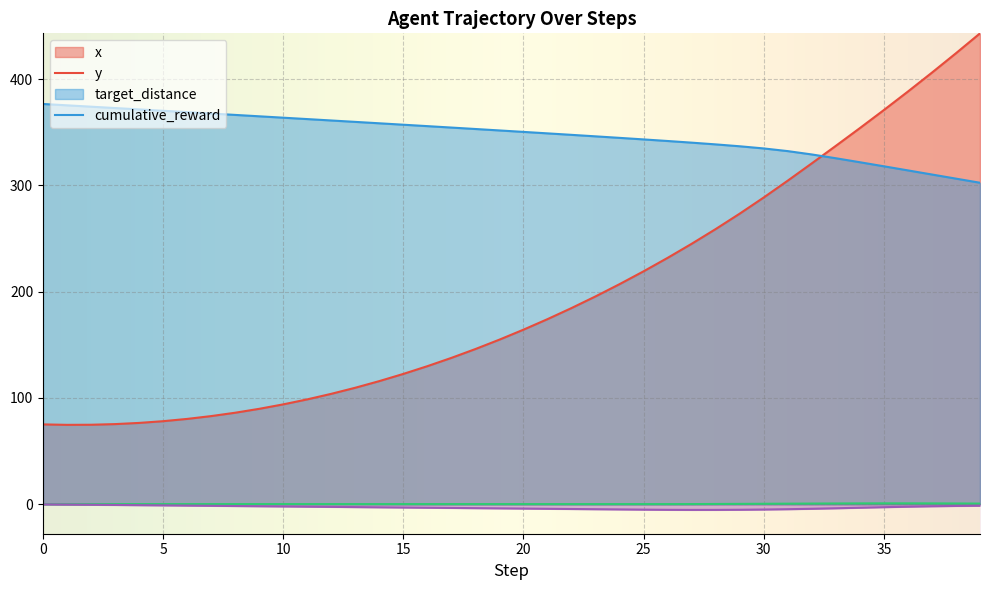

The target_distance series shows 0.0 at 27. True or false?

True